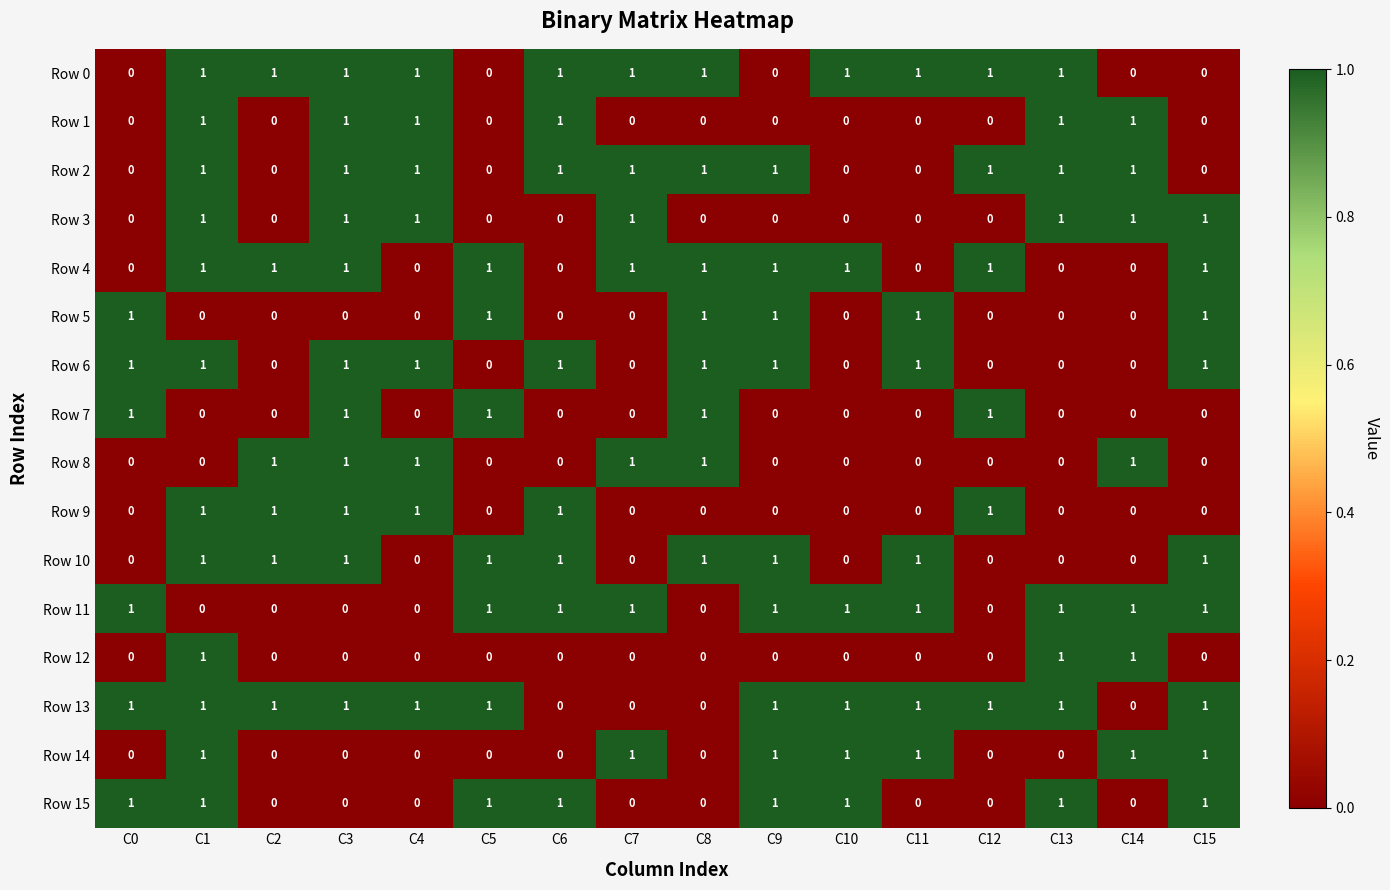

Is it true that Row 5 equals 0 at C1?

True